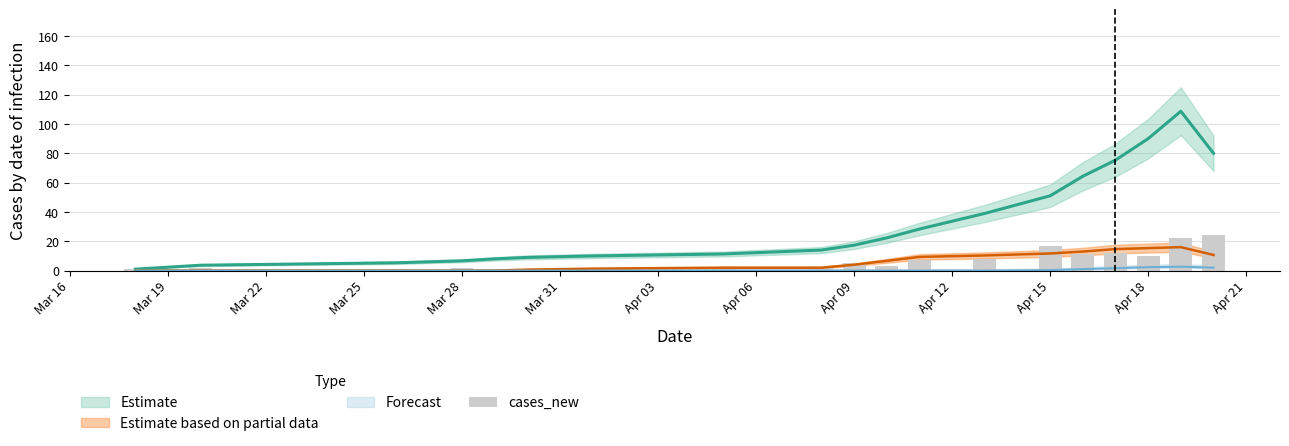

Count the number of values greater than 3.

9